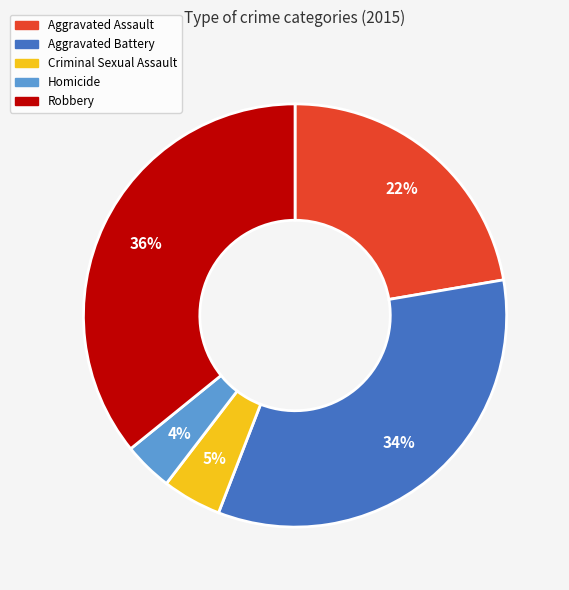

Count the number of slices in the pie.

5